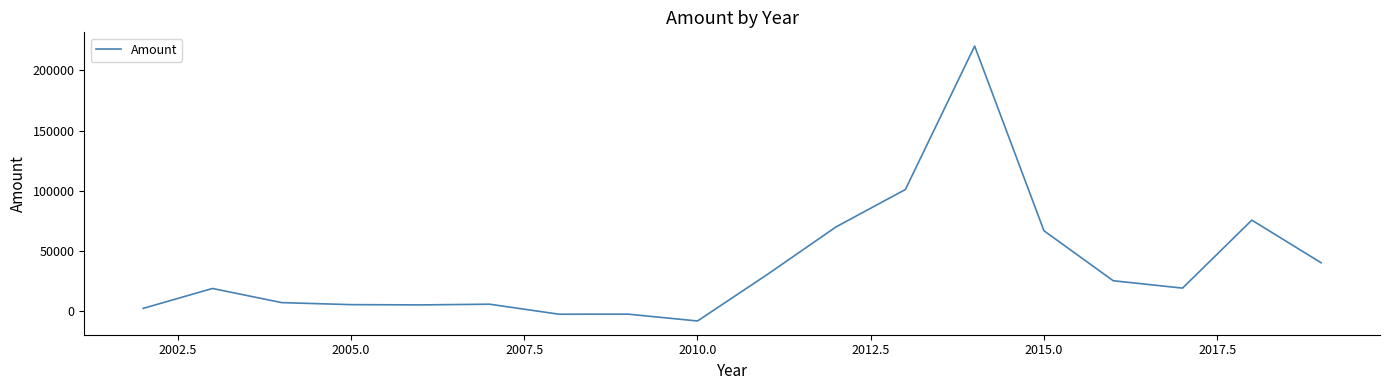

What is the minimum value shown in the chart?

-7882.0